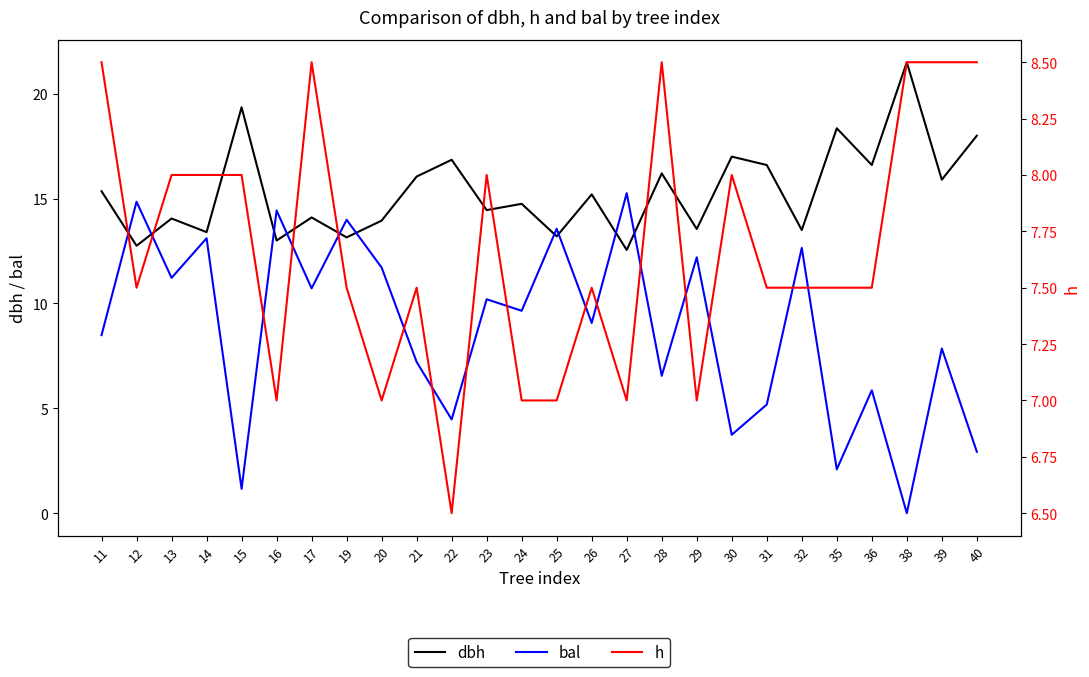

Which has a higher value, 30 or 38?

38